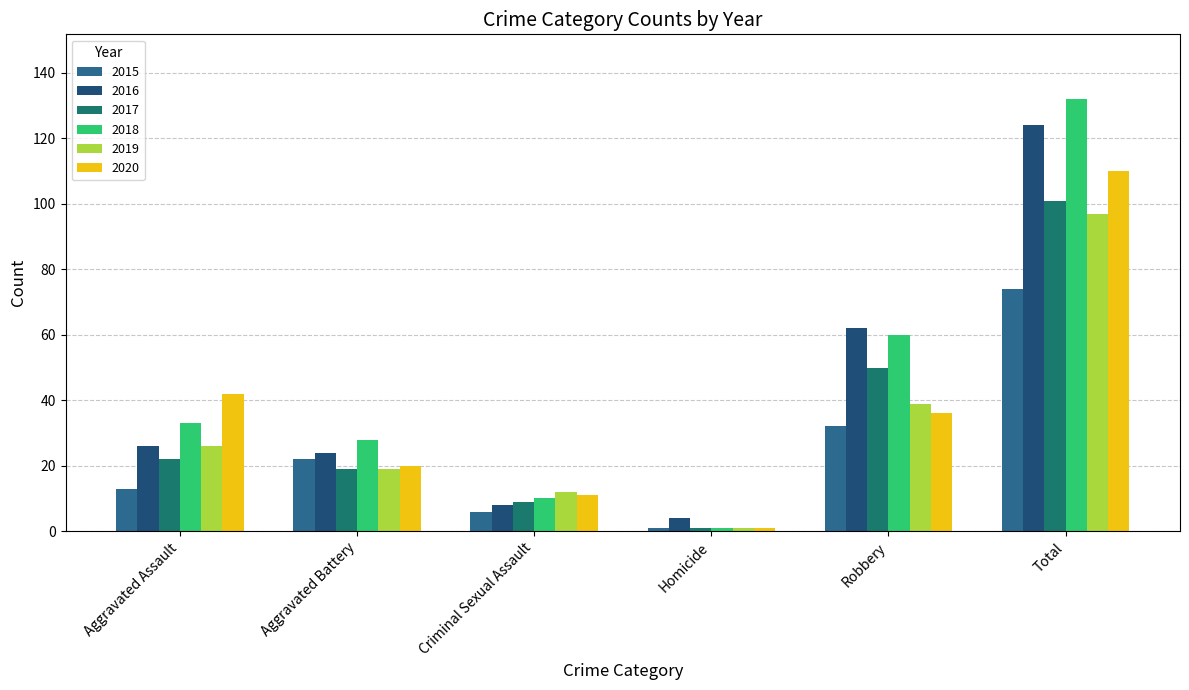

What is the difference between the maximum and minimum values in the 2016 series?

120